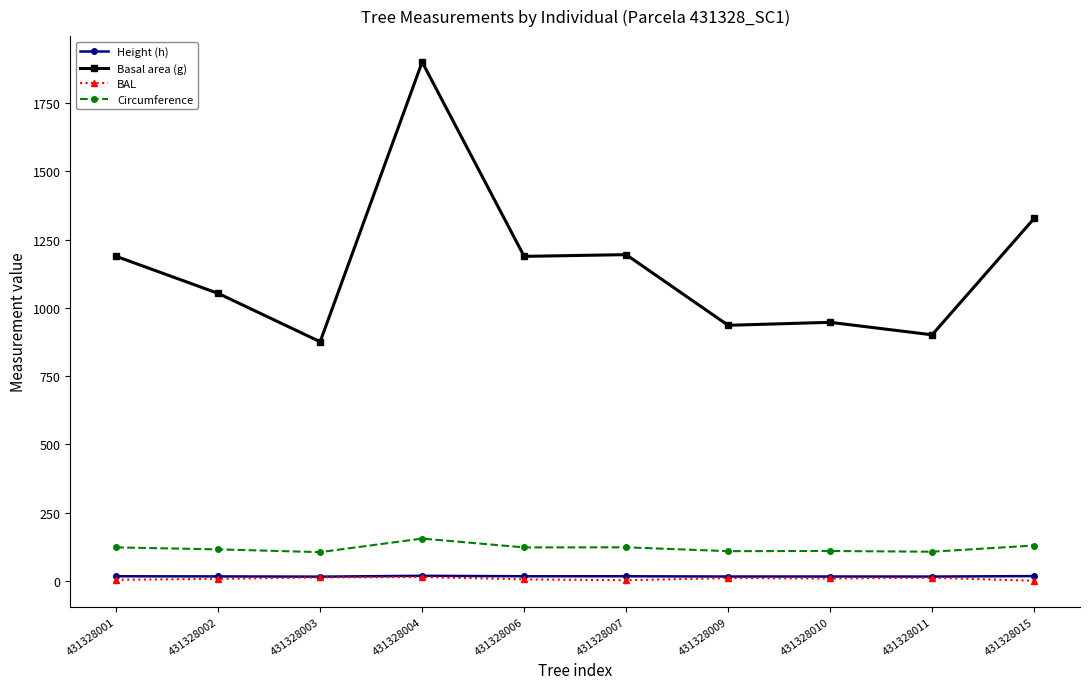

How many lines are shown in the chart?

4